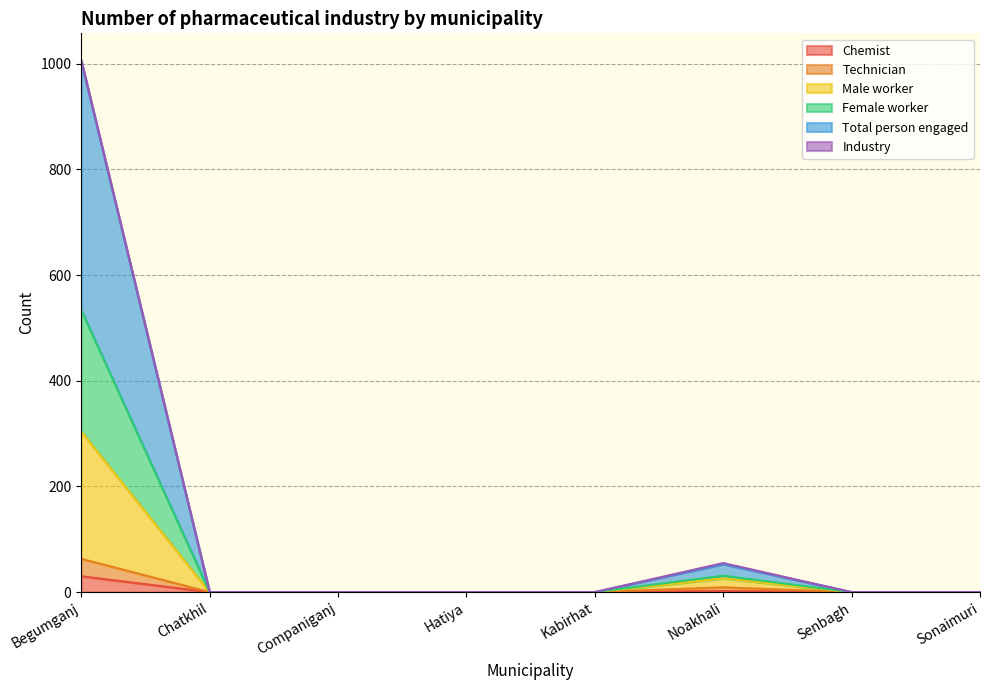

Is it true that Chemist equals 0 at Chatkhil?

True